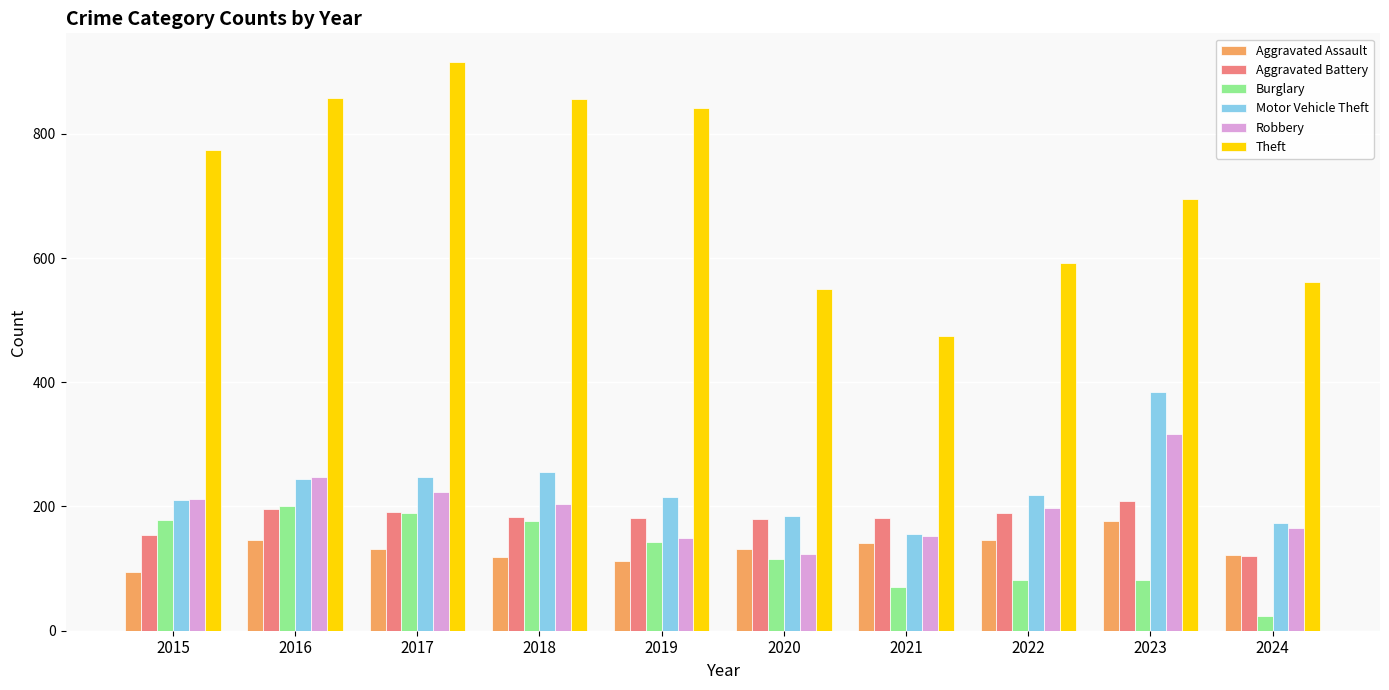

What is the difference between the second highest and minimum values in the Motor Vehicle Theft series?

100